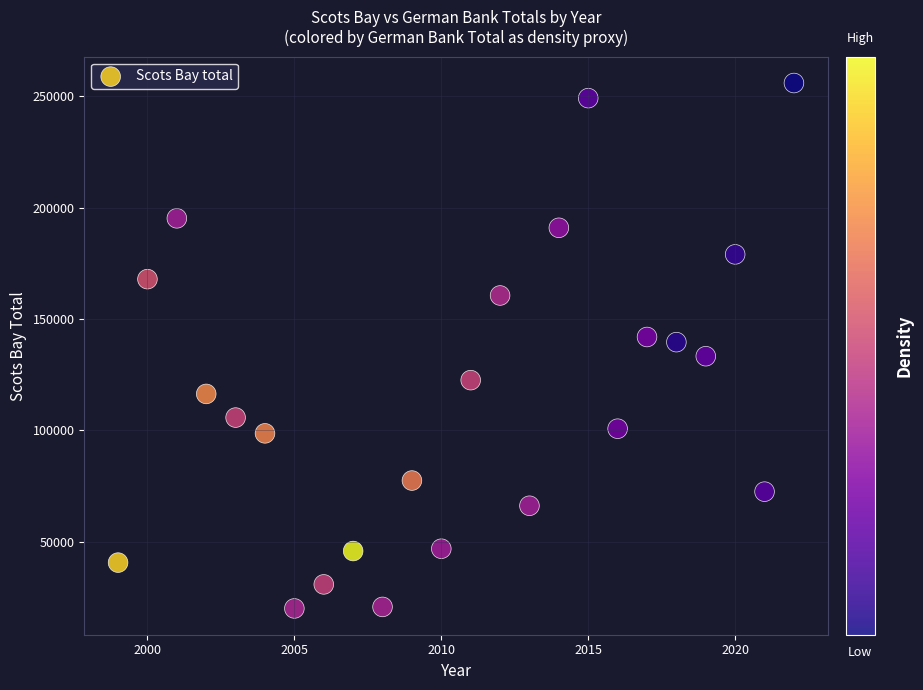

What is the range of X values (max minus min)?

23.0